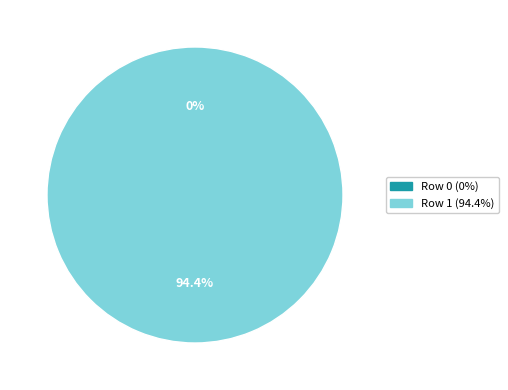

To the nearest percent, what portion does 5-1: PERSONAL Y OBLIGACIONES SOCIALES (row 1) represent?

100%